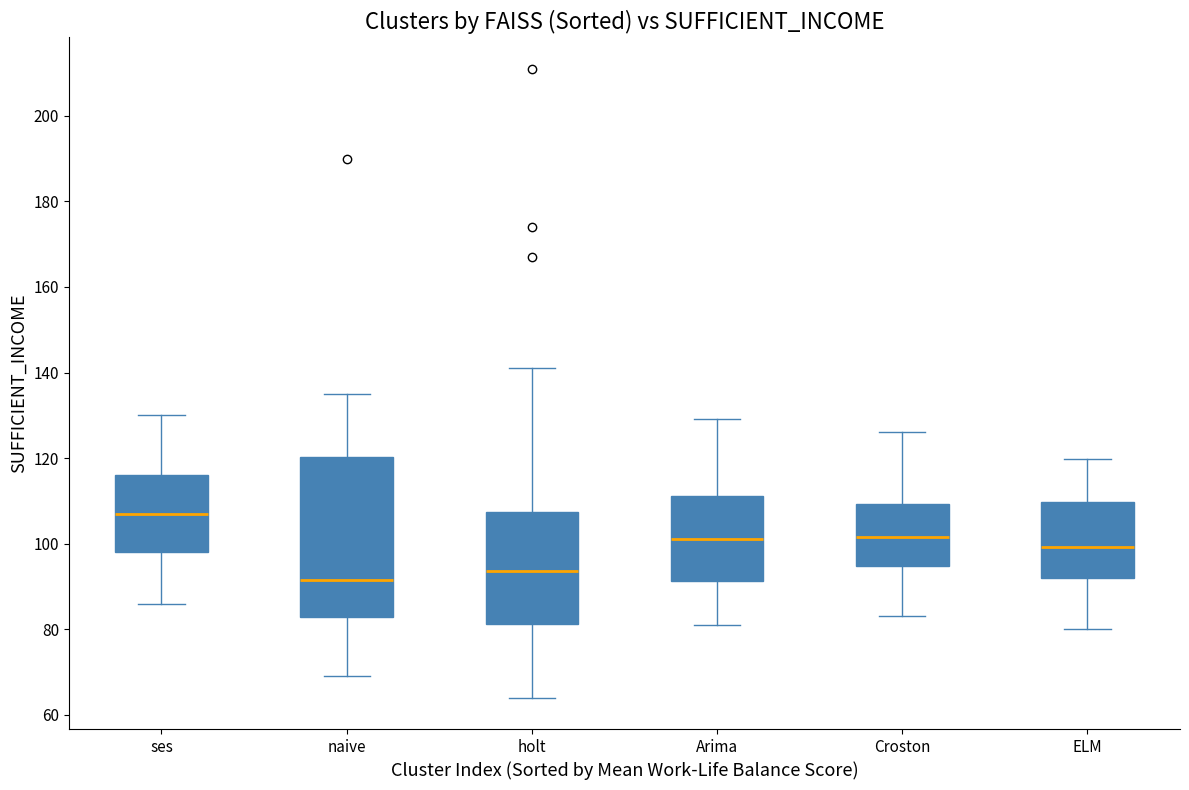

Comparing the boxes themselves (not the whiskers), which one is the tallest?

naive